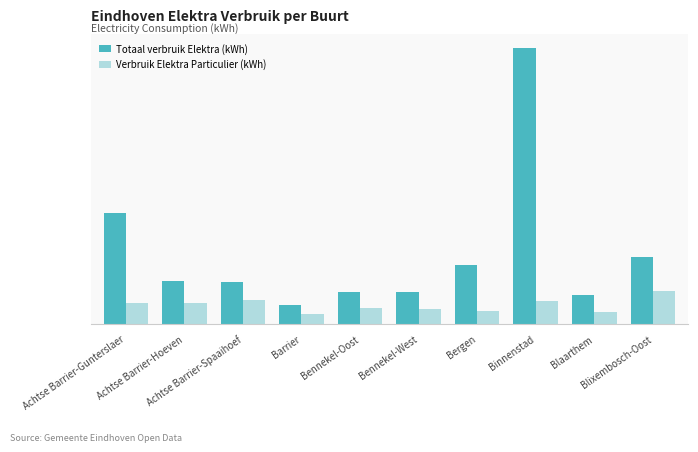

What is the value of the Verbruik Elektra Particulier (kWh) bar at the 5th from the left?

3833074